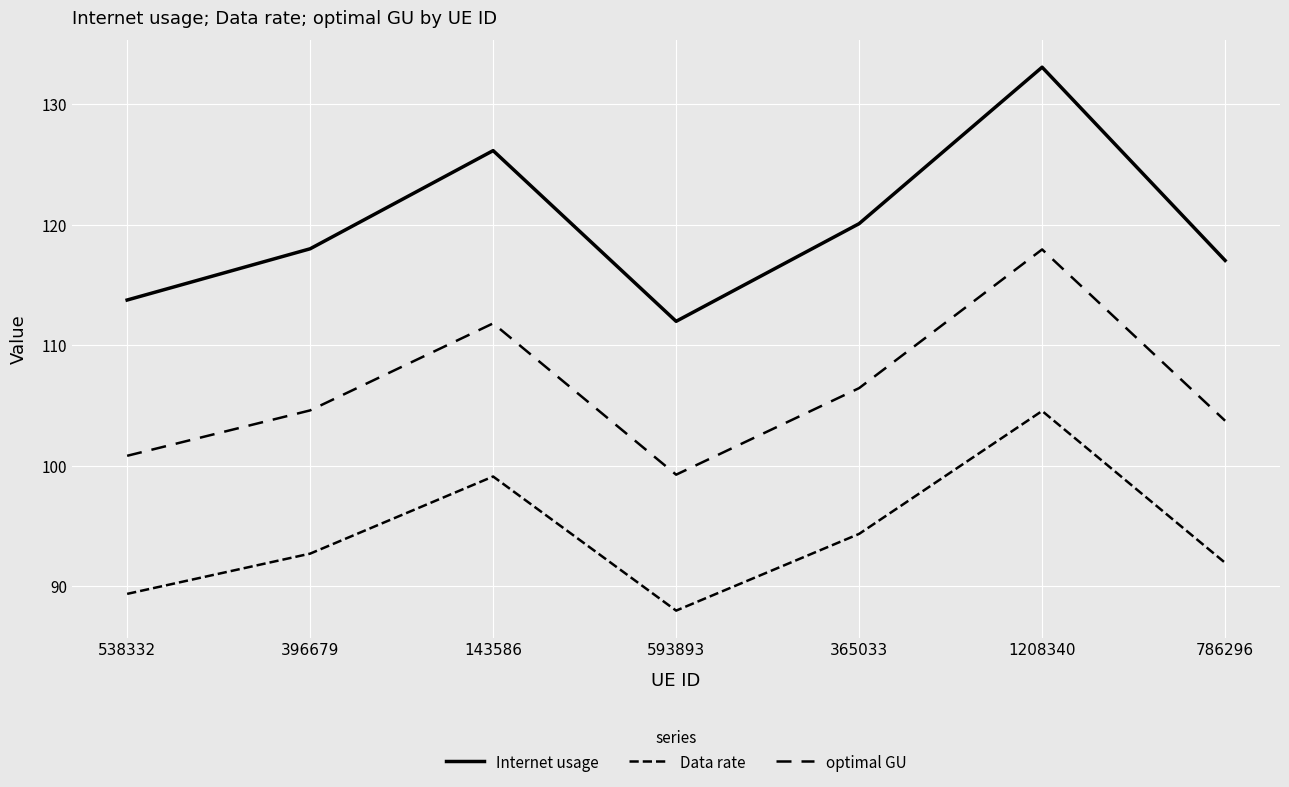

Between 365033 and 538332, which is larger?

365033